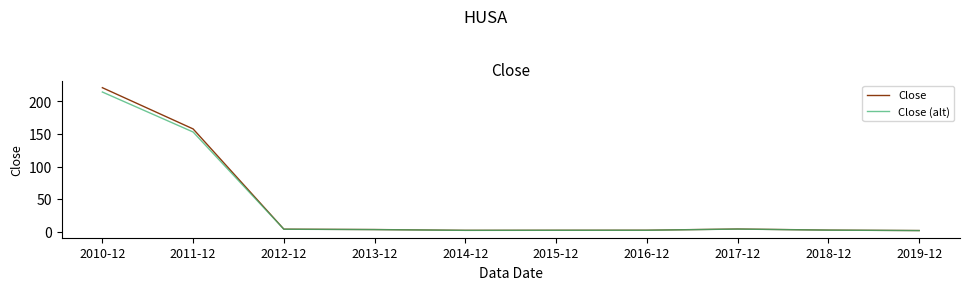

What position from the right is 2011-12?

9